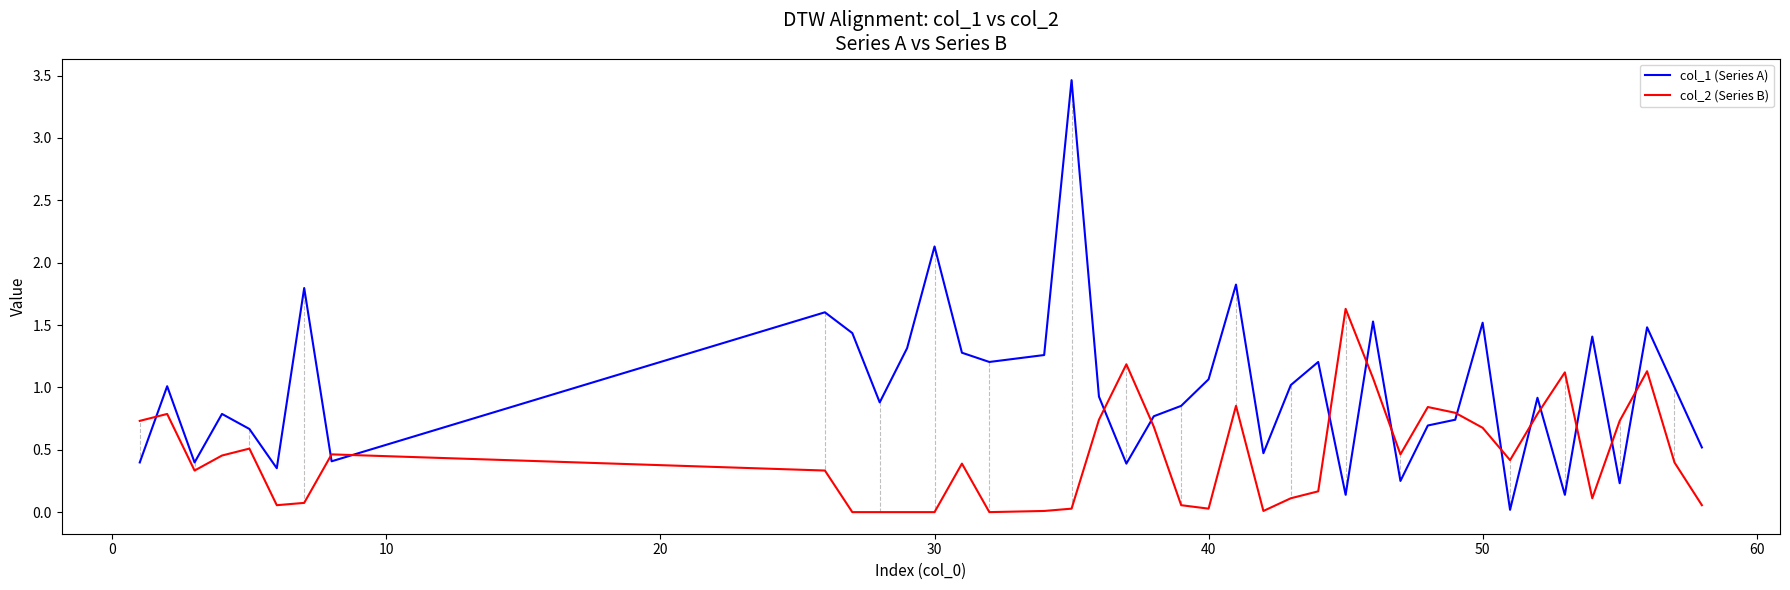

Count the number of categories in the chart.

40